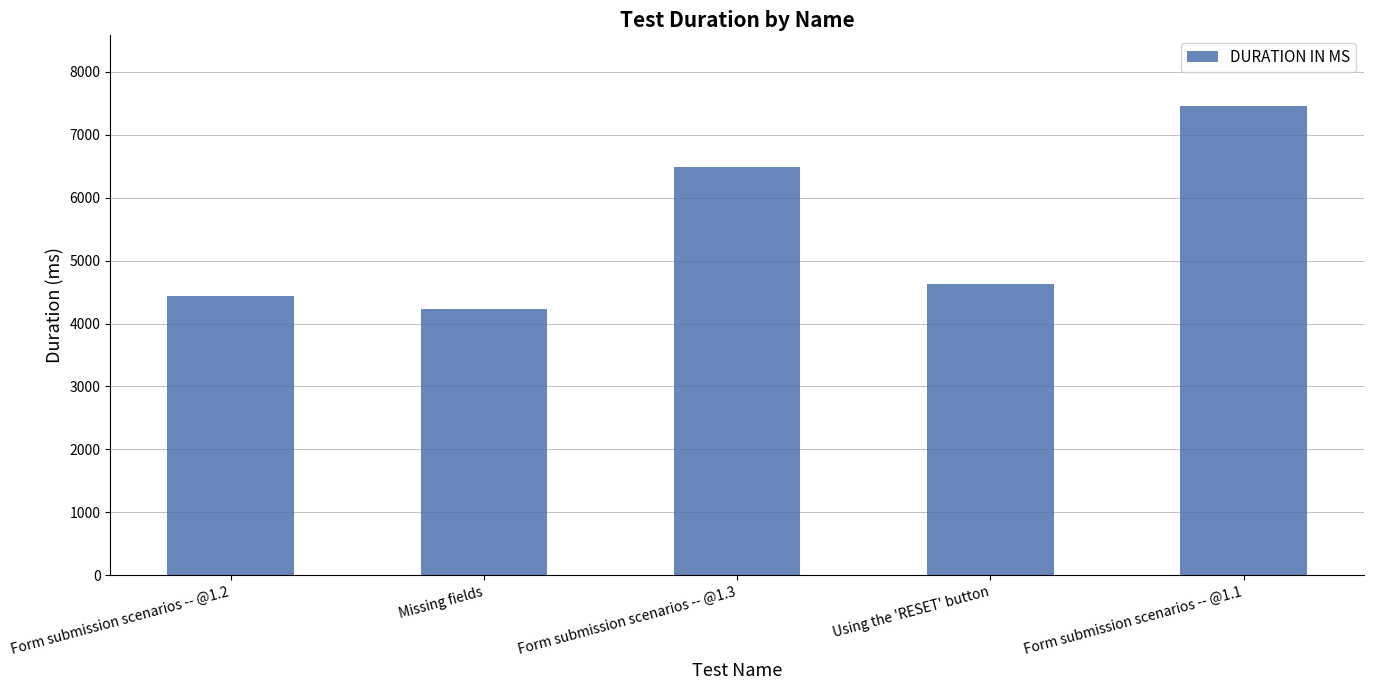

At which label is the value closest to 5849?

Form submission scenarios -- @1.3